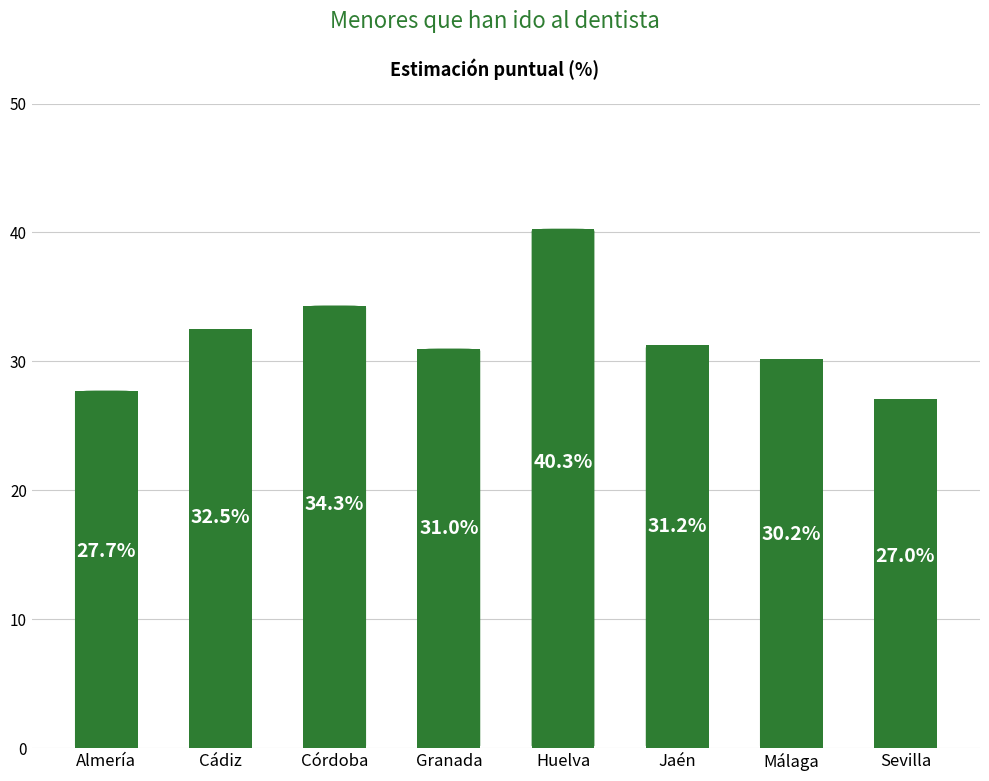

Which has a higher value, Jaén or Málaga?

Jaén